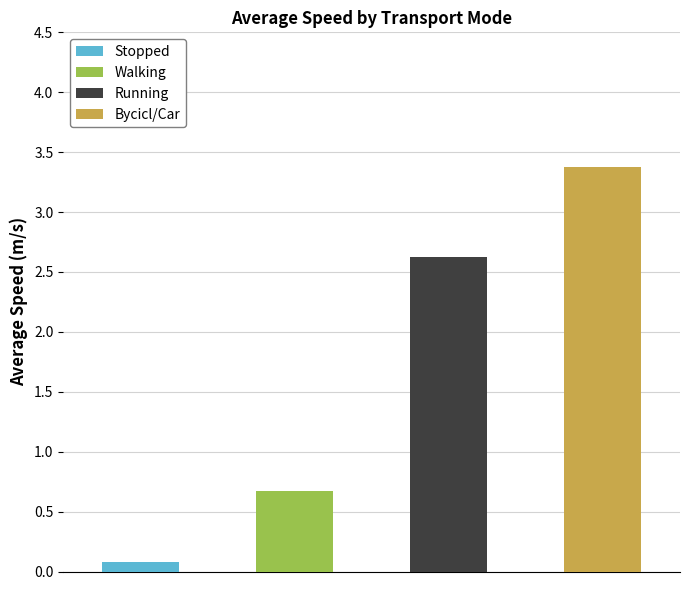

What is the difference between the maximum and minimum values?

3.3